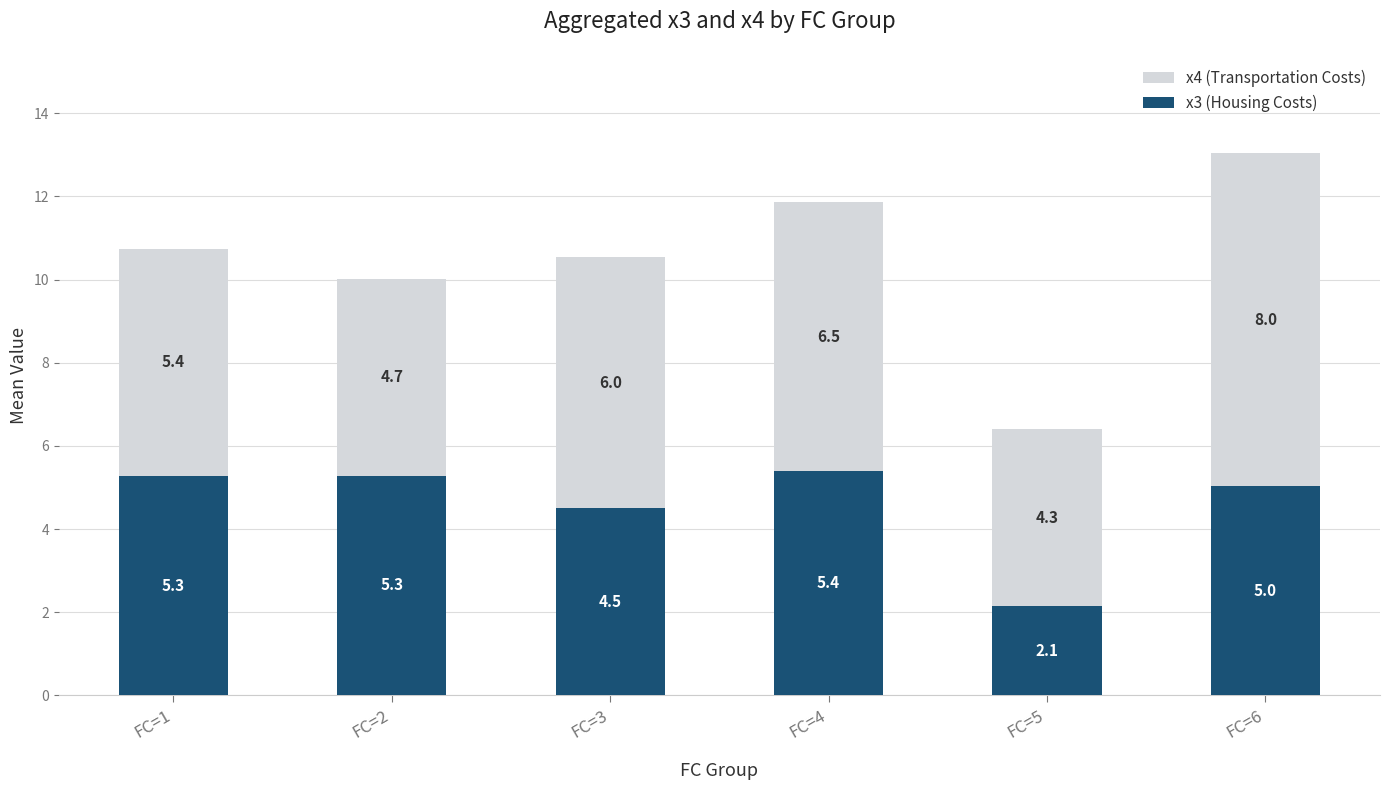

At which category is the sum across all series the highest?

FC=6